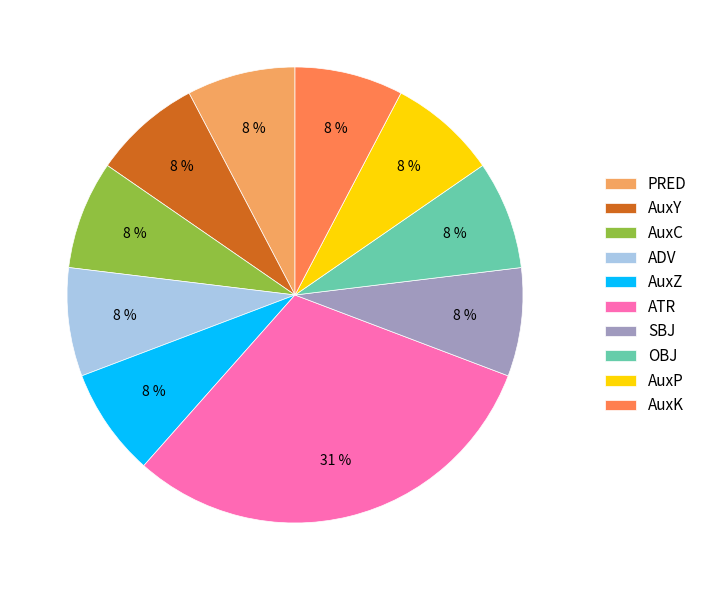

What is the largest slice in the pie chart?

ATR